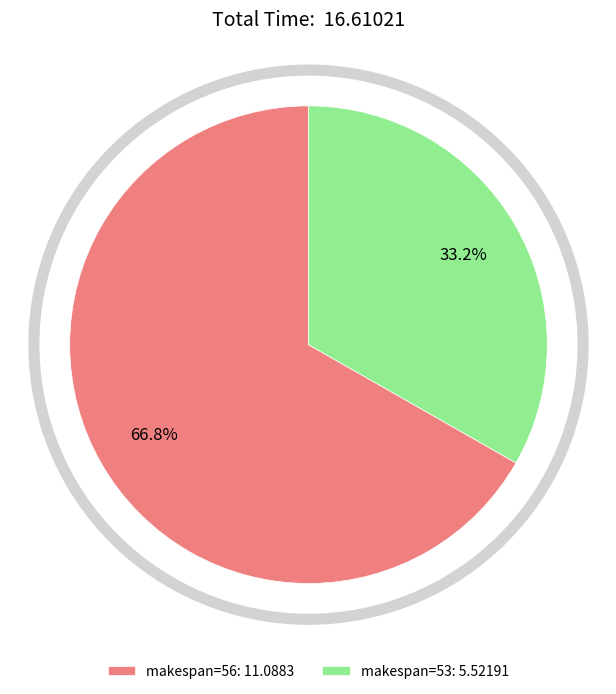

To the nearest percent, what is the difference between the makespan=53 and makespan=56 slice percentages?

34%